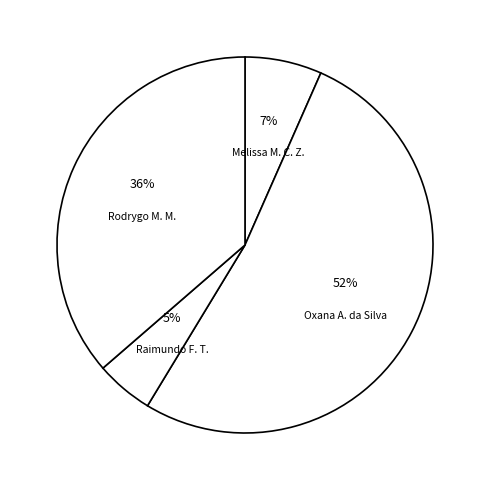

The Rodrygo M. M. slice represents 36% of the pie. True or false?

True